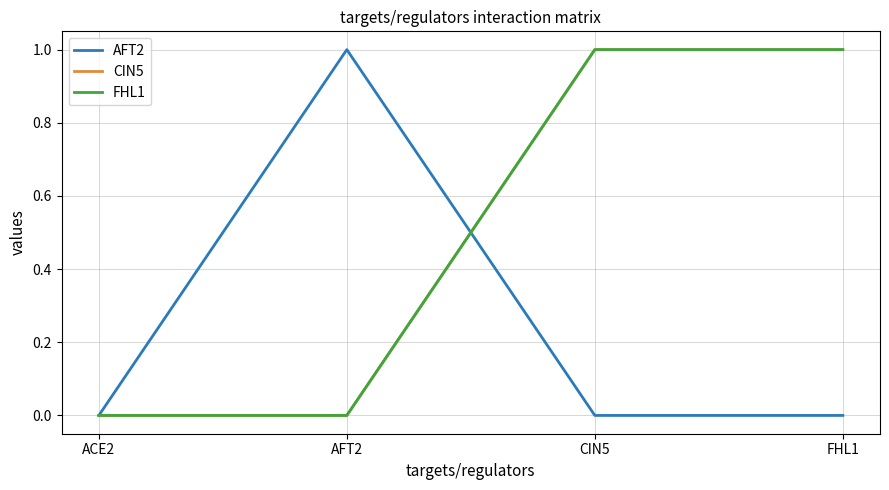

Does the chart display data point markers on the line(s)?

No